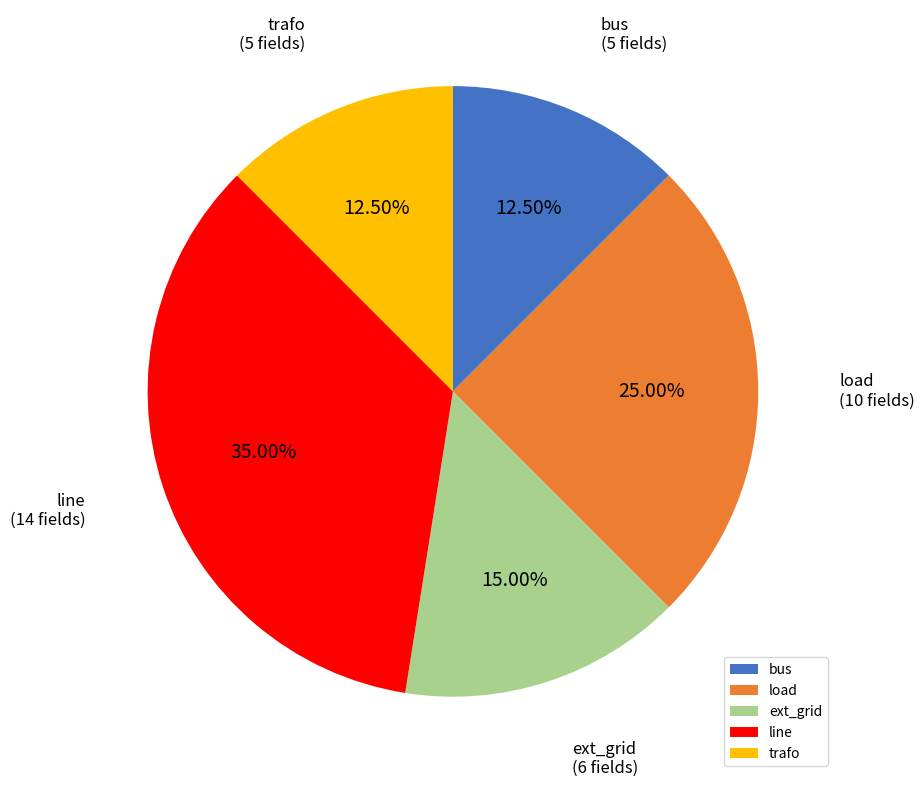

Is the sum of load and bus greater than half?

No